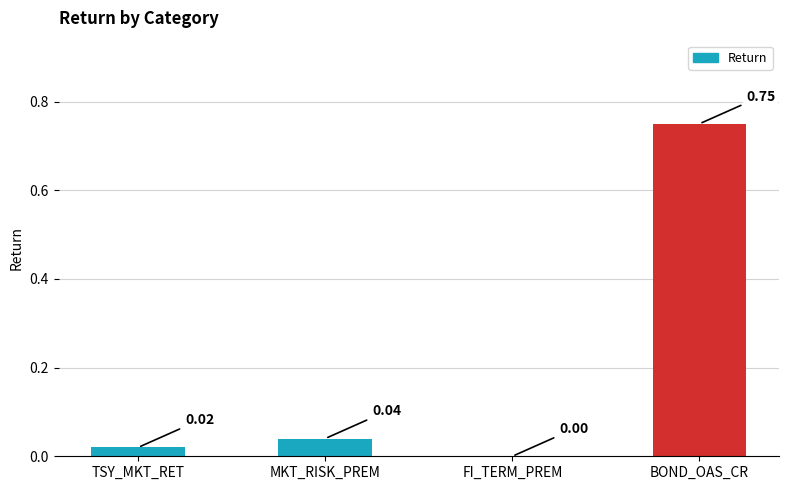

Where is the data nearest to the value 0?

FI_TERM_PREM